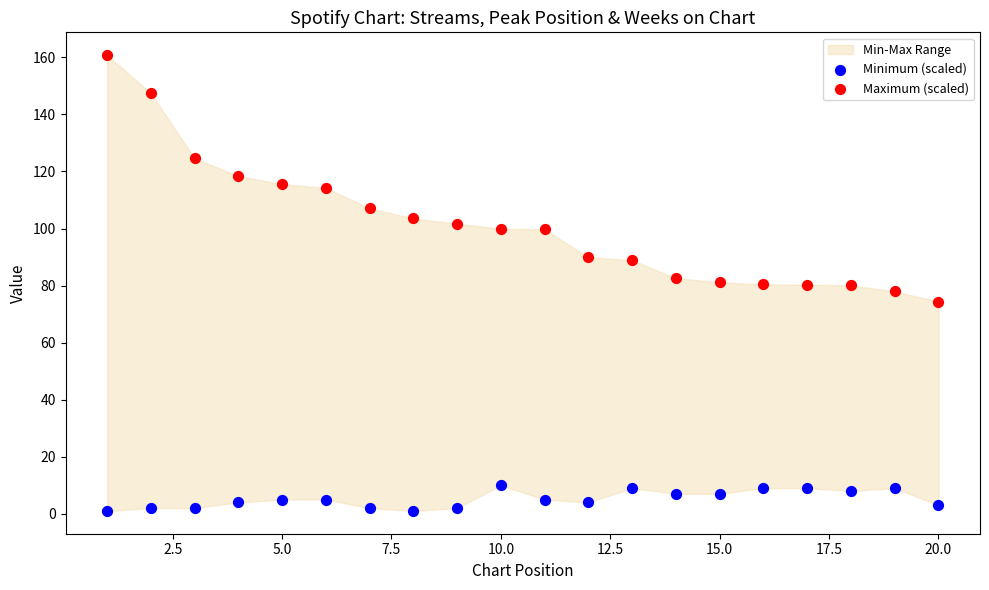

Which series reaches the minimum Y coordinate?

Minimum (scaled)